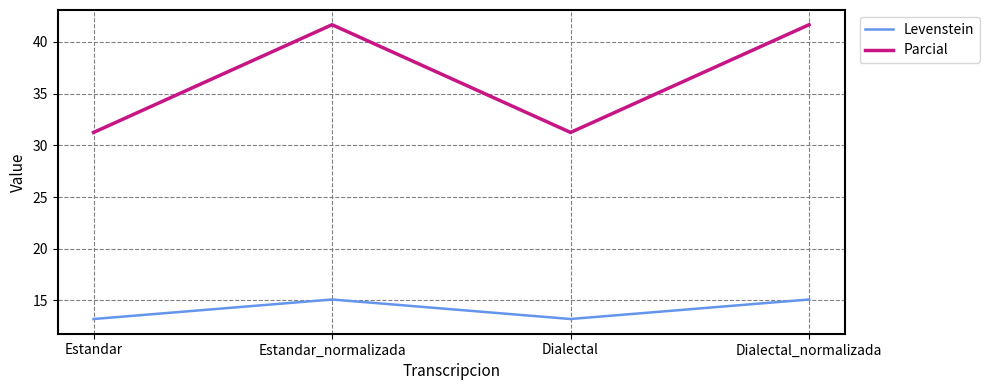

What is the difference between the maximum and second lowest values in the Parcial series?

10.4